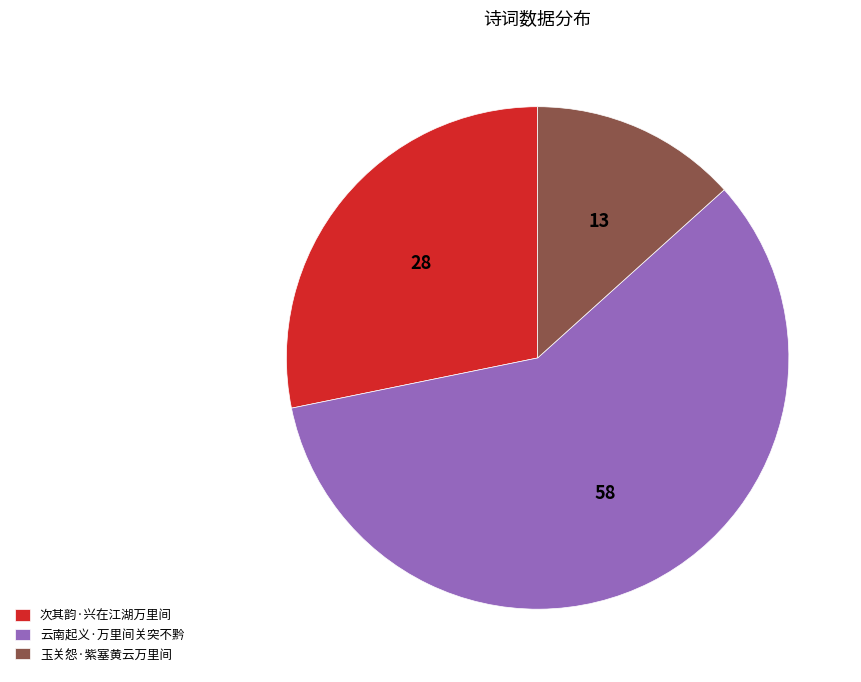

Is the sum of 云南起义·万里间关突不黔 and 玉关怨·紫塞黄云万里间 greater than half?

Yes